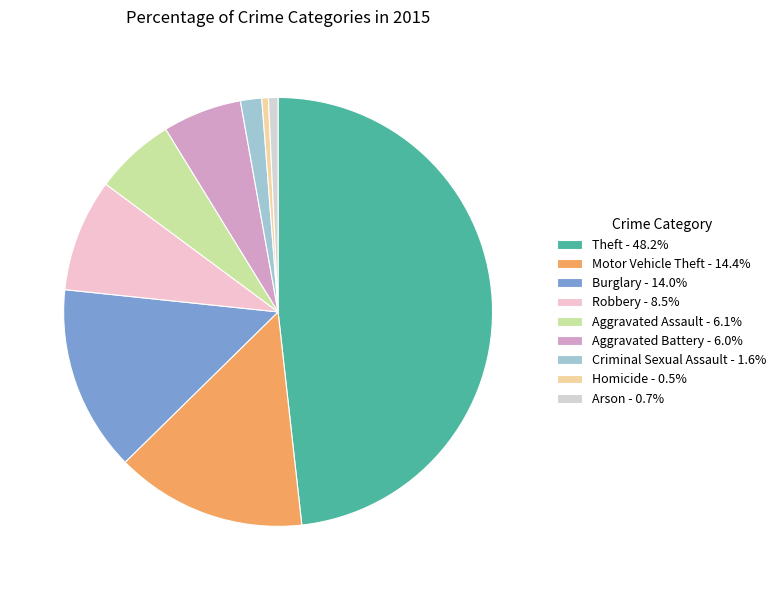

Does any single category account for the majority?

No